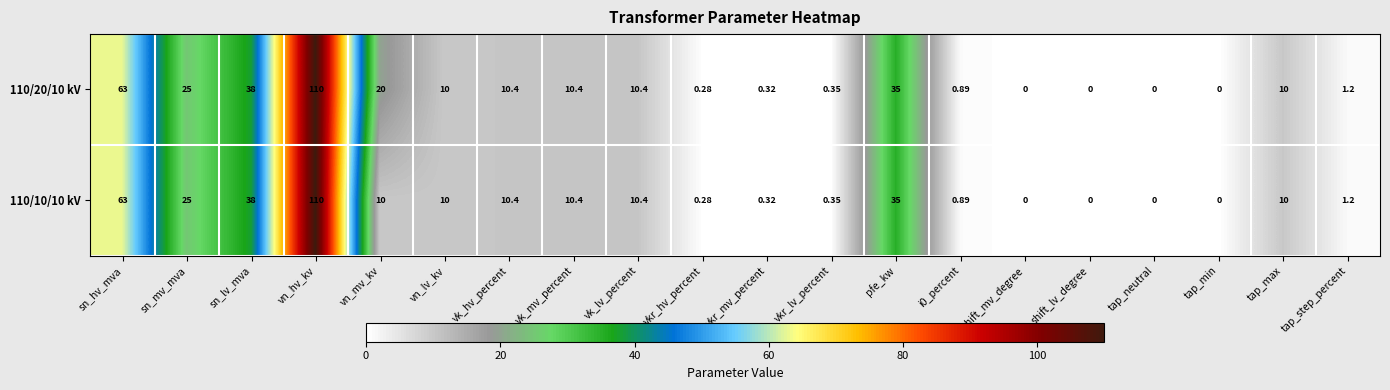

At which category is the sum across all series the highest?

vn_hv_kv